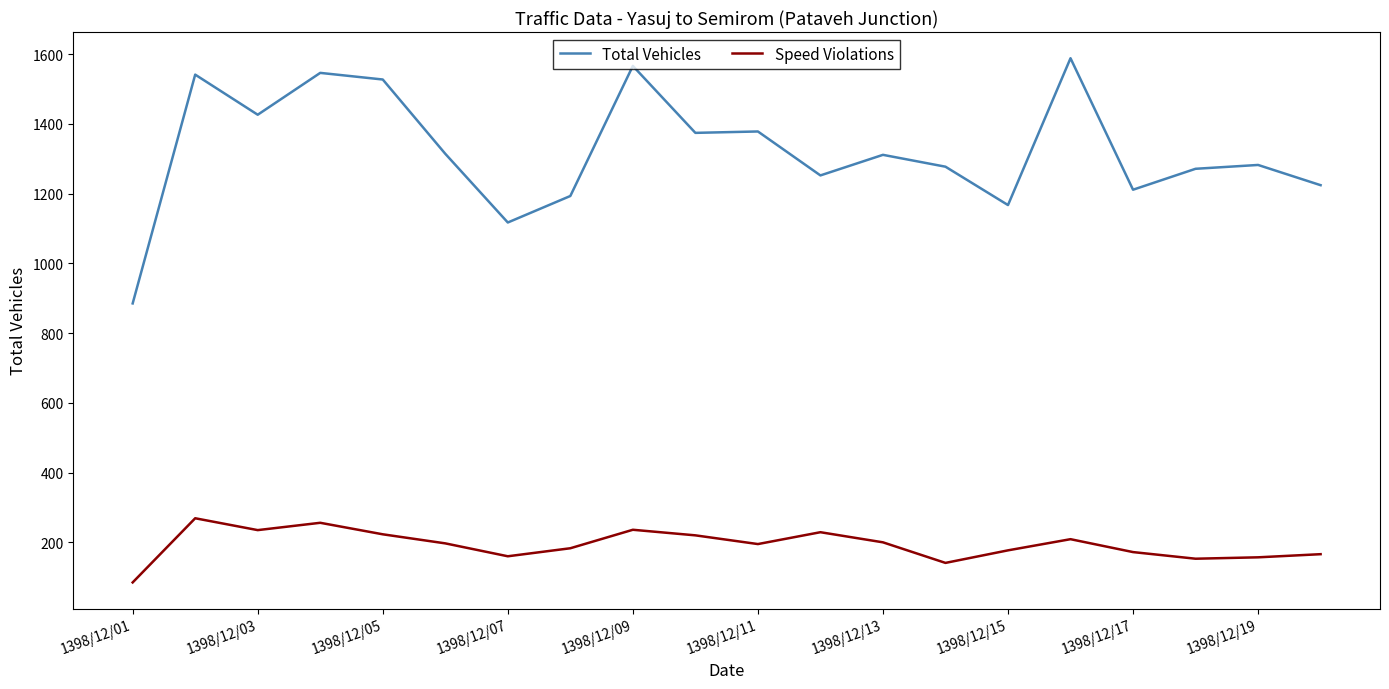

Which series has the largest total across all categories?

Total Vehicles